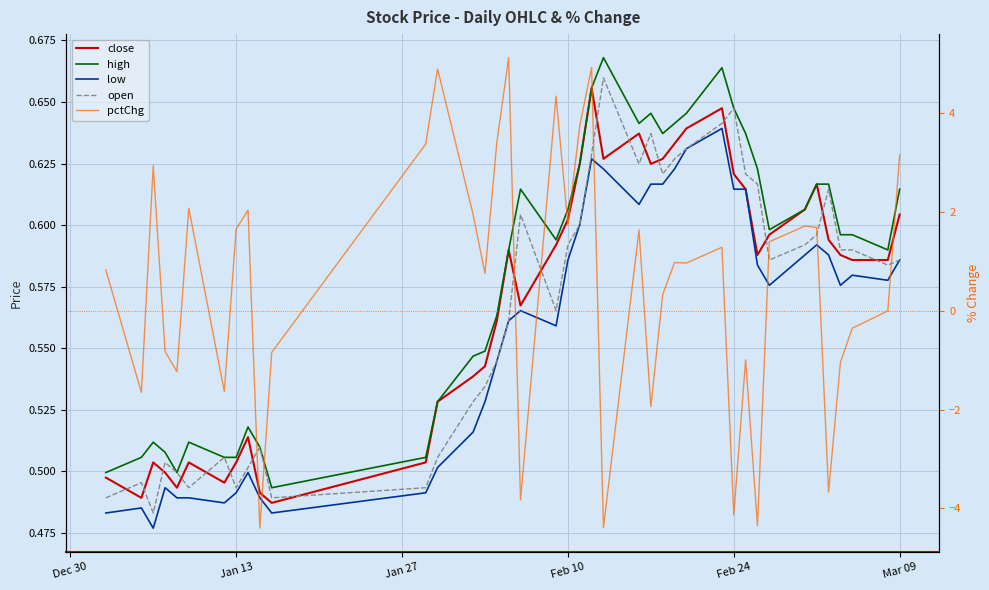

What is the difference between the second highest and second lowest values in the low series?

0.1